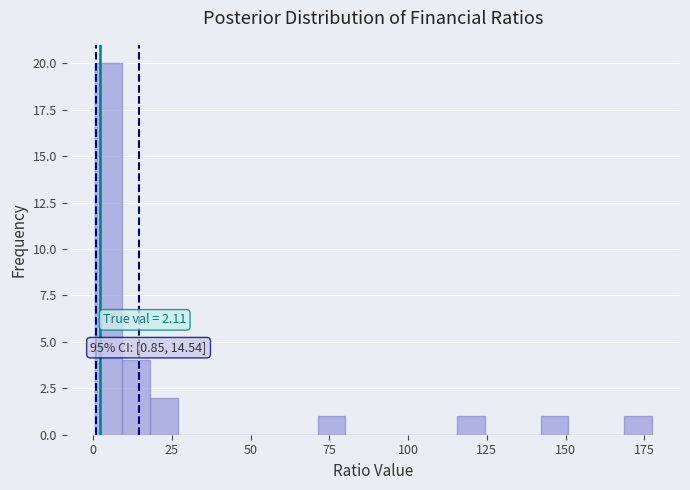

Around what value on the x-axis is the tallest bar? Give the approximate position of its centre, as read against the axis.

5